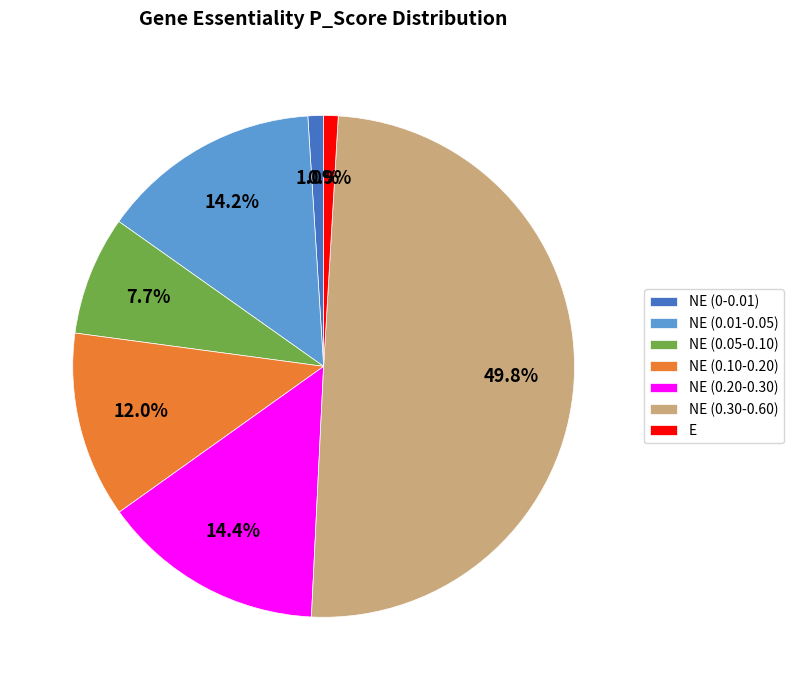

Is NE (0.01-0.05) the majority of the pie?

No